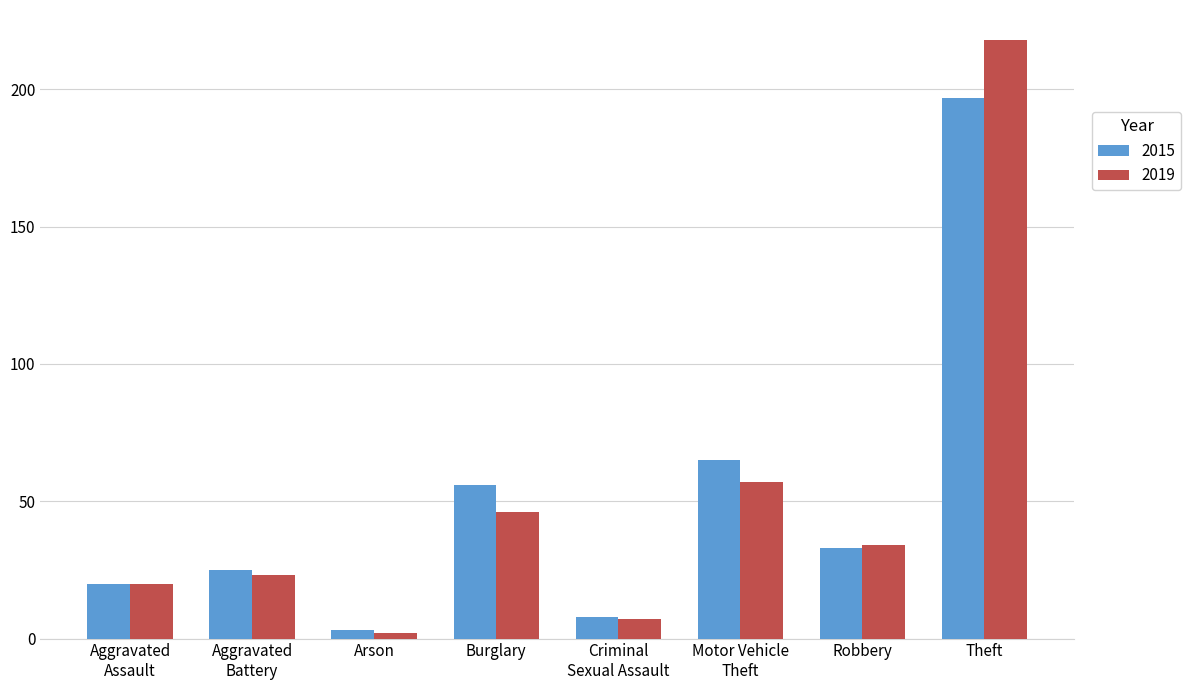

Is it true that 2015 equals 3 at Arson?

True